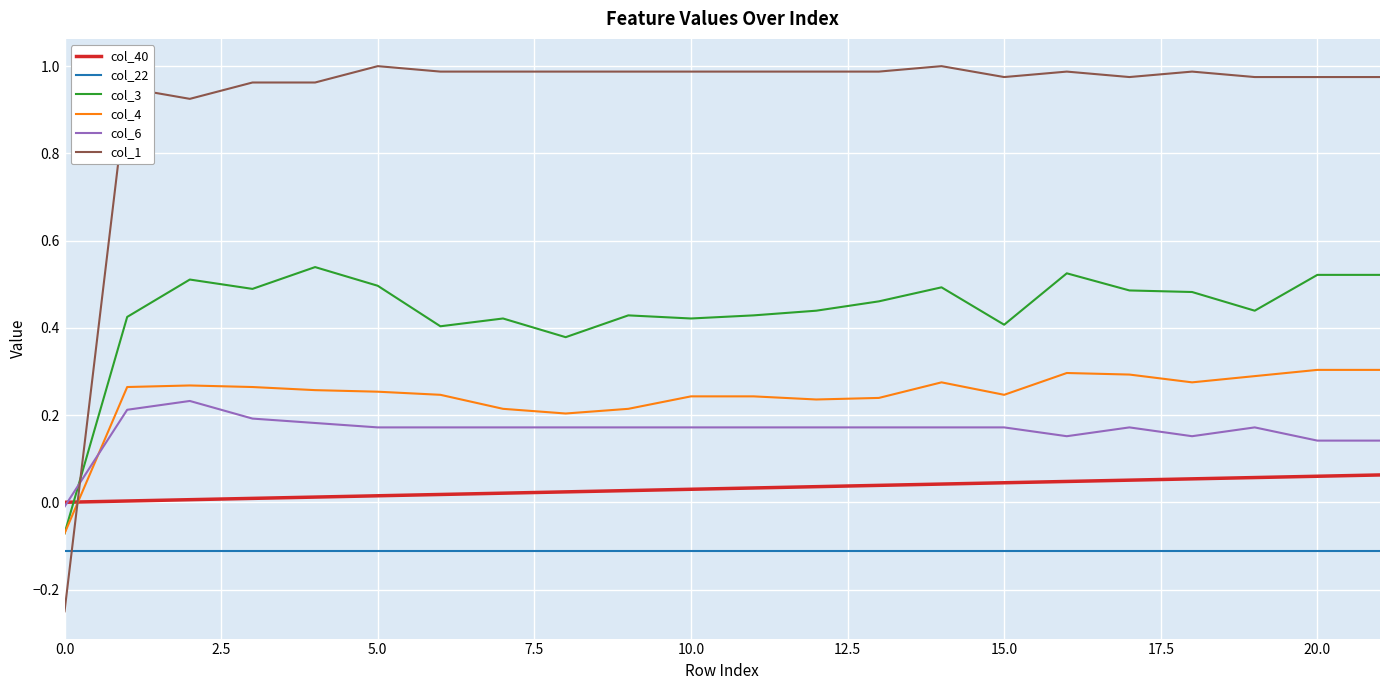

How many values in the col_3 series exceed 0?

21